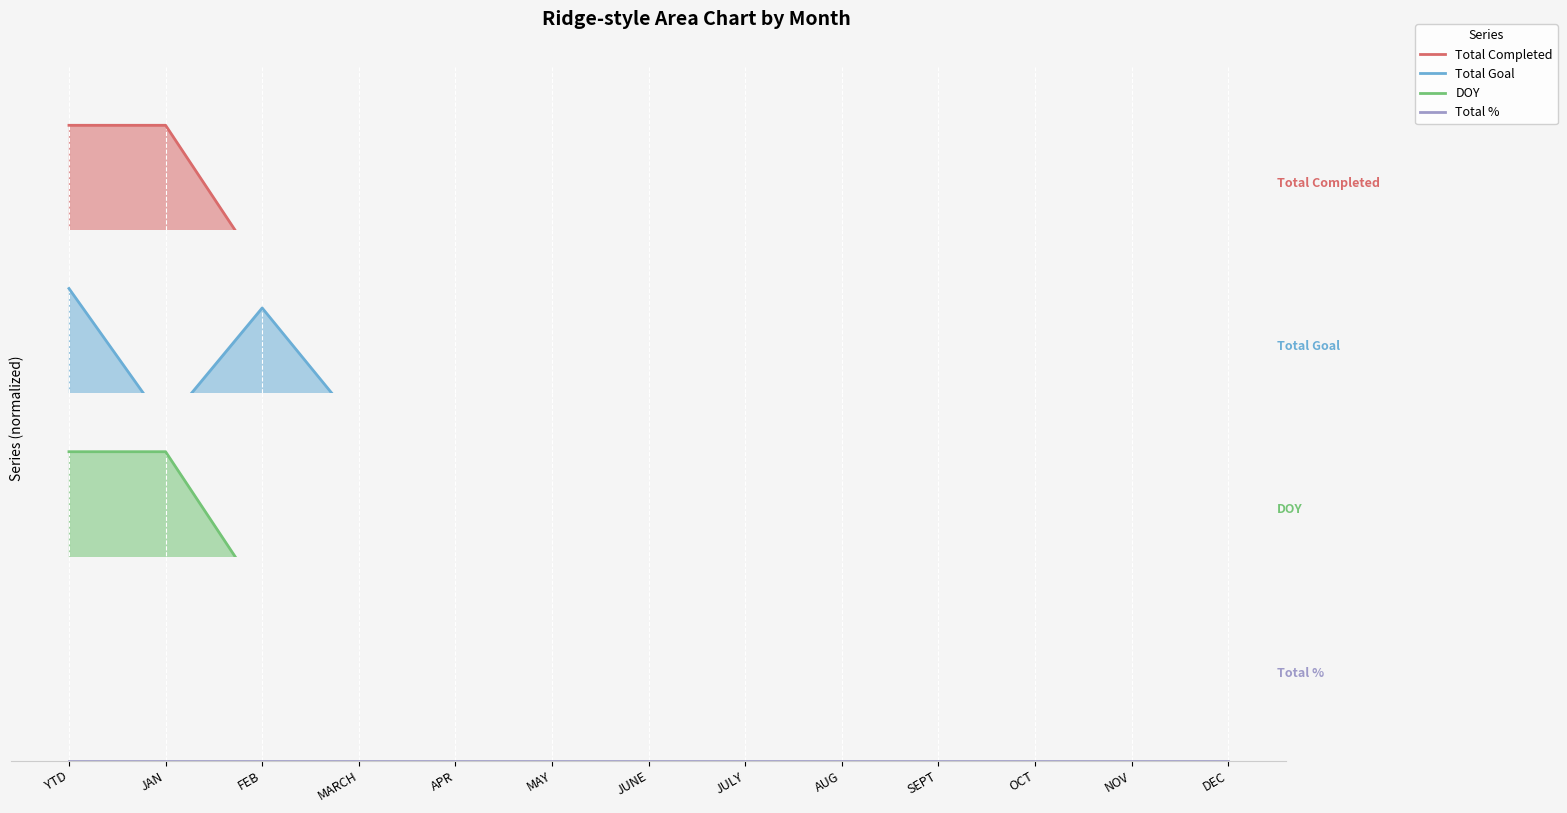

Which category has the highest value across all series?

YTD